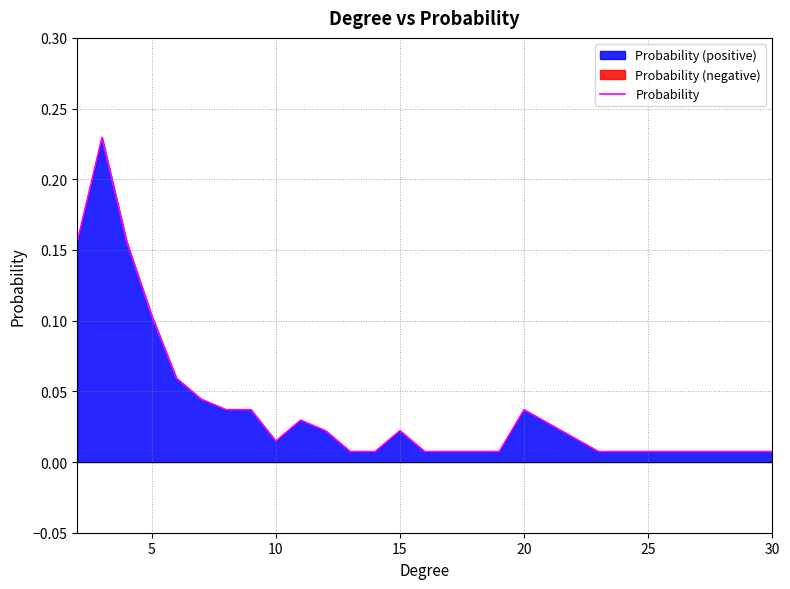

The value at 10 is 0.0. True or false?

True